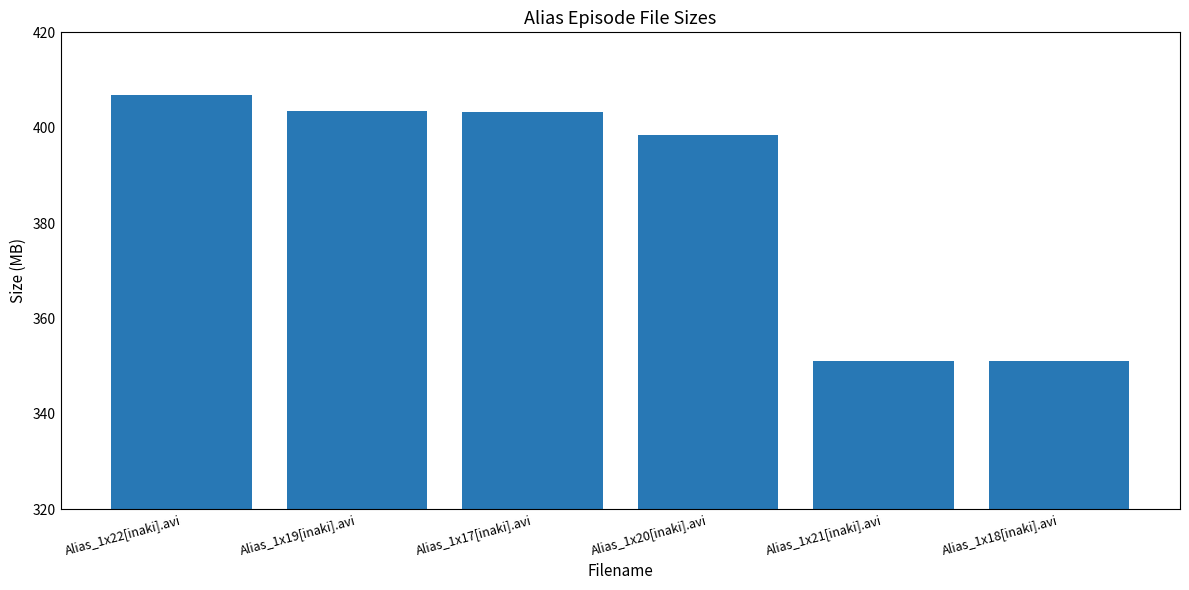

What value does the data have at Alias_1x21[inaki].avi?

351.0